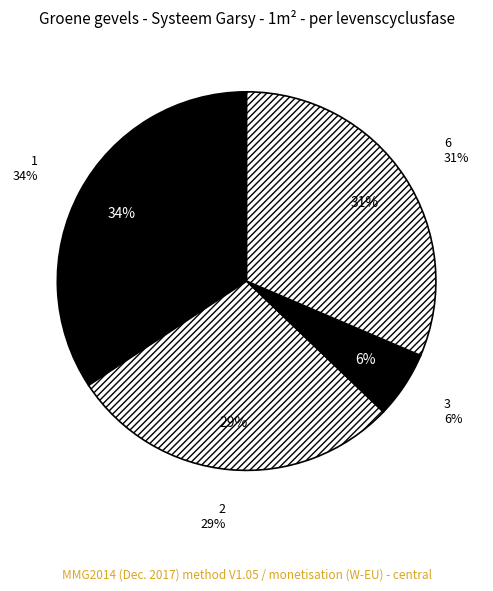

Is it true that 6 is 31% of the pie?

True